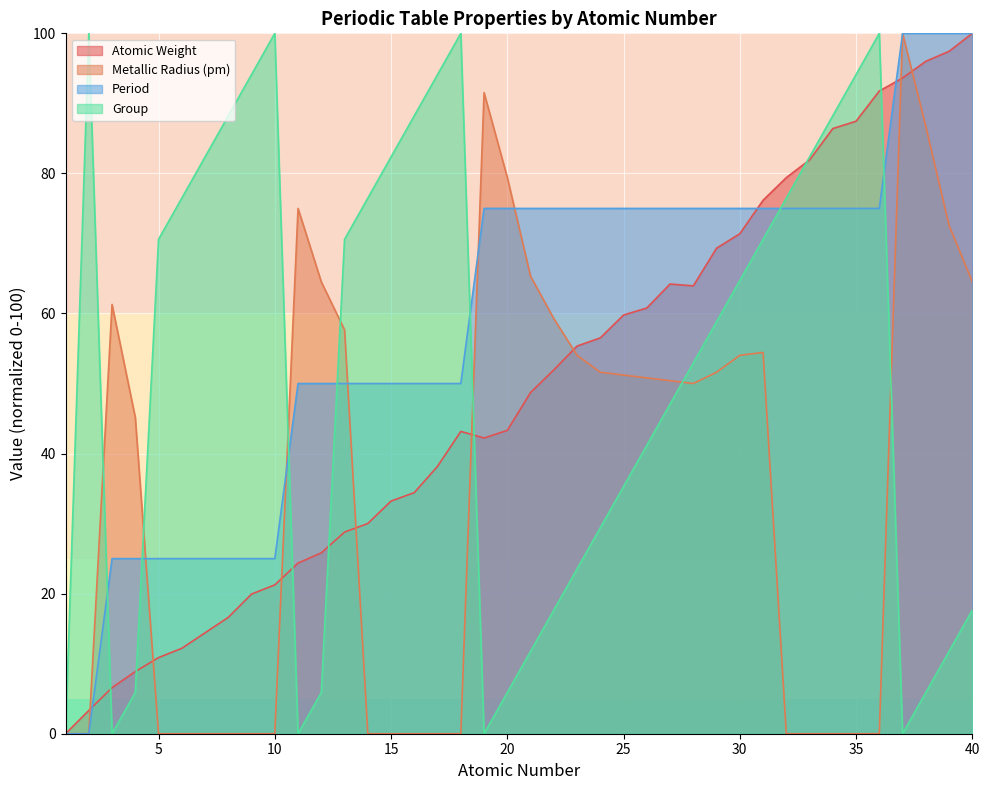

Between 9 and 24, which series saw the biggest shift?

Group